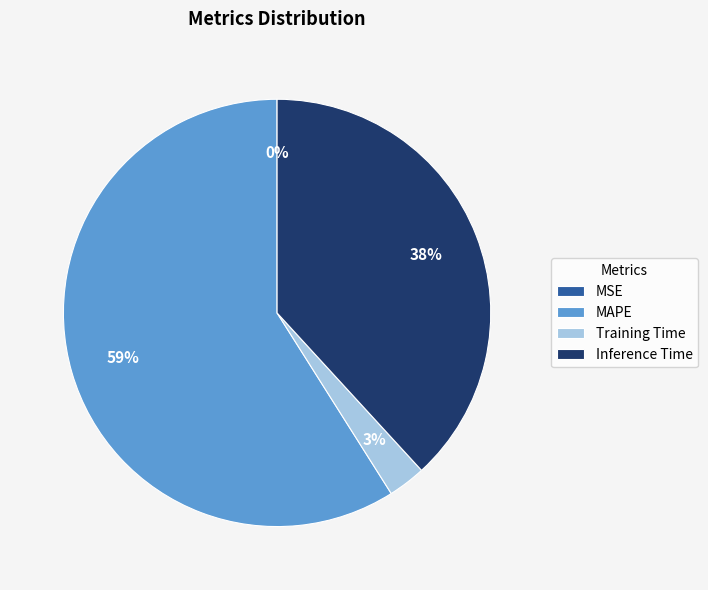

Is it true that Inference Time is 31% of the pie?

False